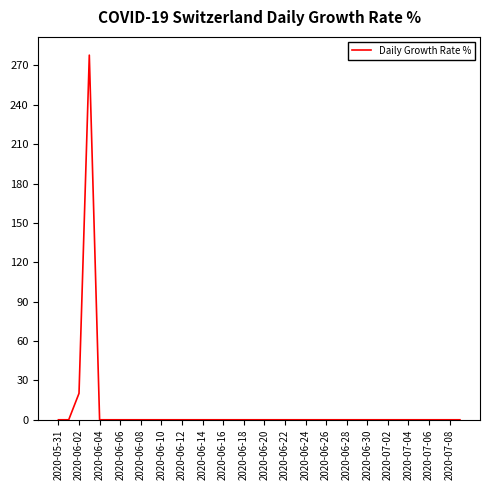

How many lines are shown in the chart?

1